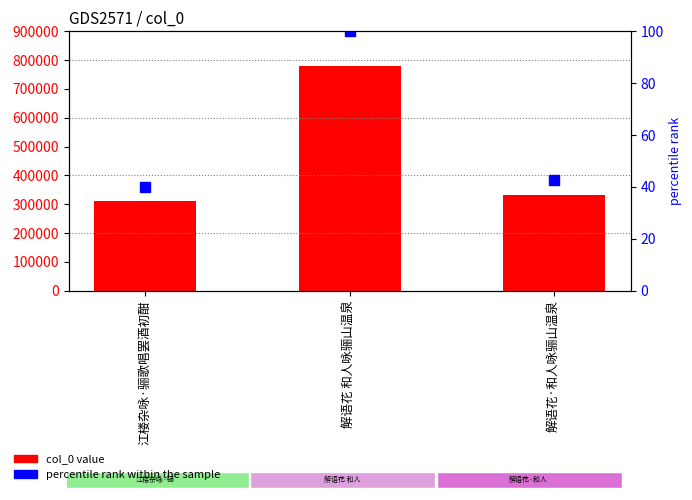

How many values in the percentile rank within the sample series are below 42?

1